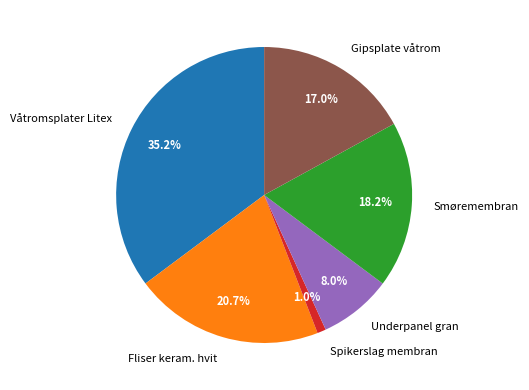

Which category has the biggest portion of the pie?

Våtromsplater Litex